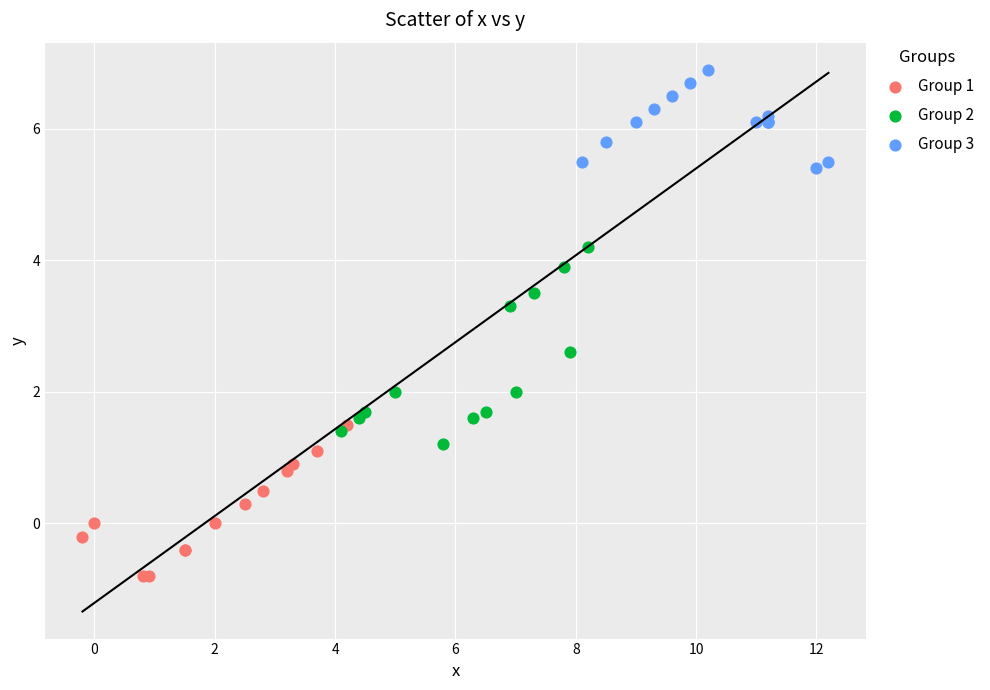

Which series has the widest spread of Y values?

Group 2